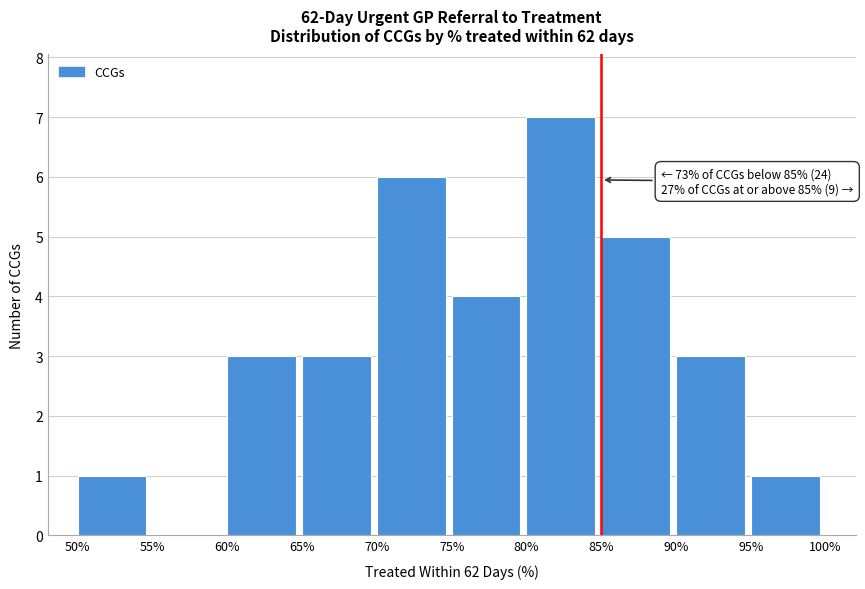

Reading right to left, what are all the values shown in this chart?

95%=1	90%=3	85%=5	80%=7	75%=4	70%=6	65%=3	60%=3	55%=0	50%=1